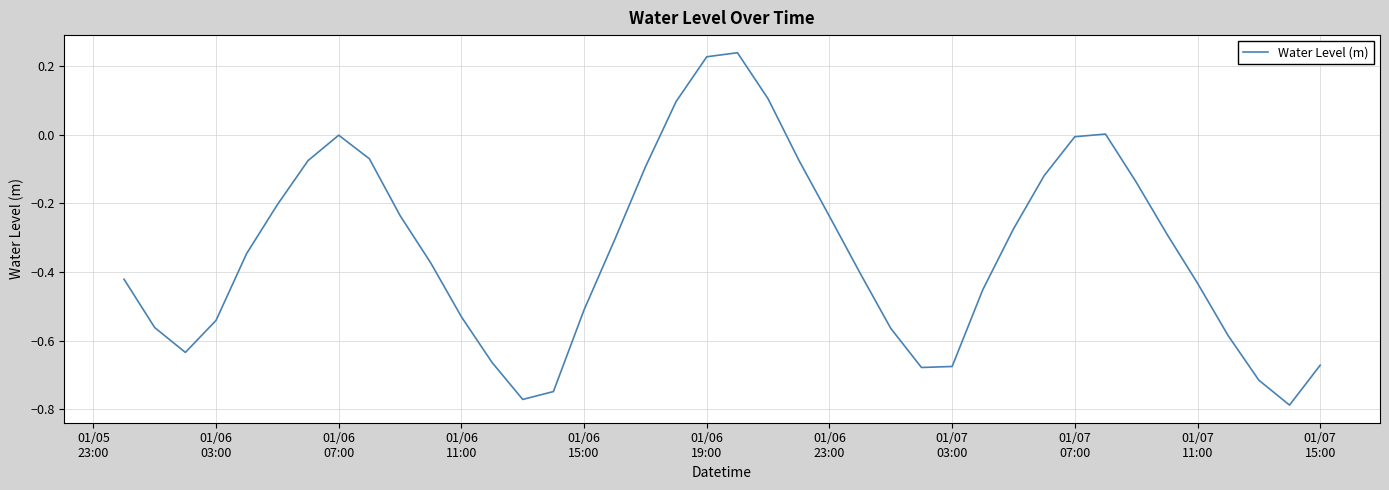

Reading right to left, transcribe all the data shown in this chart.

-0.7	-0.8	-0.7	-0.6	-0.4	-0.3	-0.1	0.0	-0.0	-0.1	-0.3	-0.5	-0.7	-0.7	-0.6	-0.4	-0.2	-0.1	0.1	0.2	0.2	0.1	-0.1	-0.3	-0.5	-0.7	-0.8	-0.7	-0.5	-0.4	-0.2	-0.1	-0.0	-0.1	-0.2	-0.3	-0.5	-0.6	-0.6	-0.4